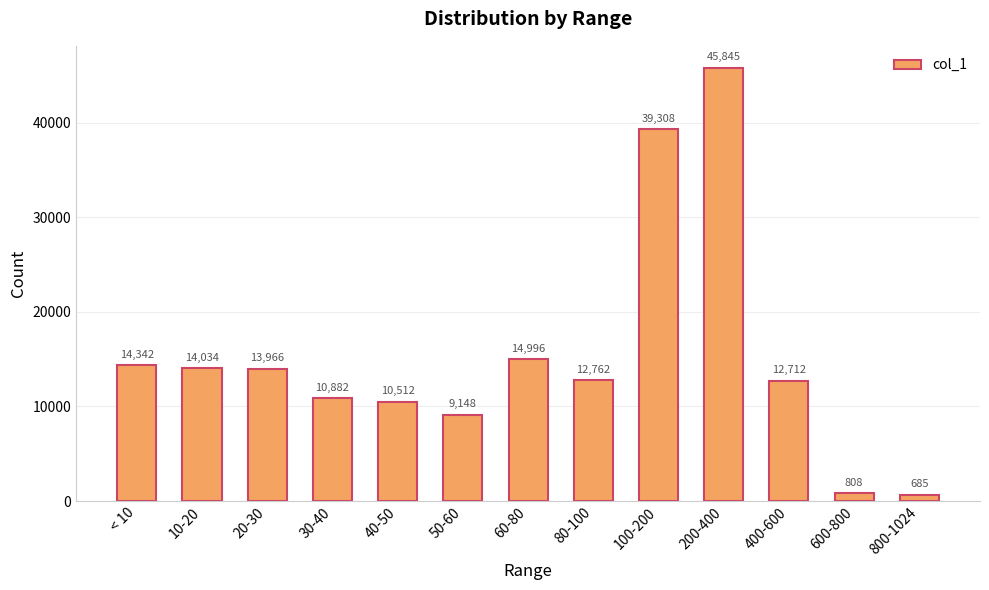

What is the label of the 1st bar from the right?

800-1024